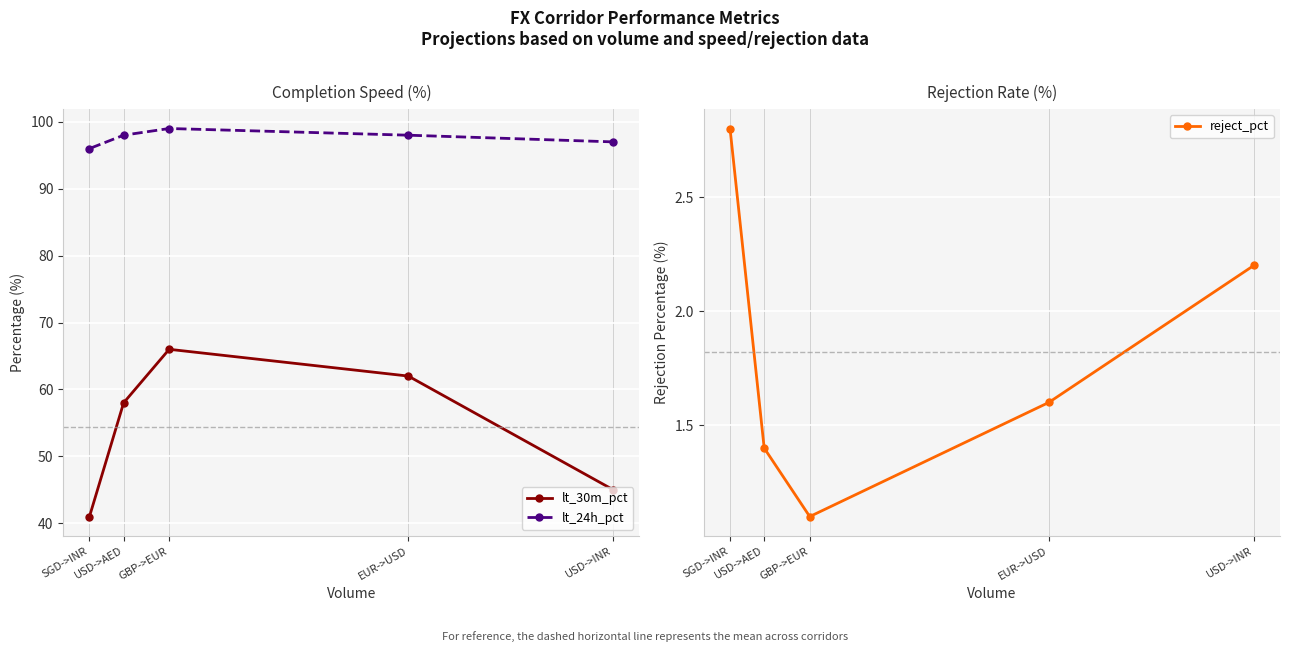

Which series has the largest total across all categories?

lt_24h_pct